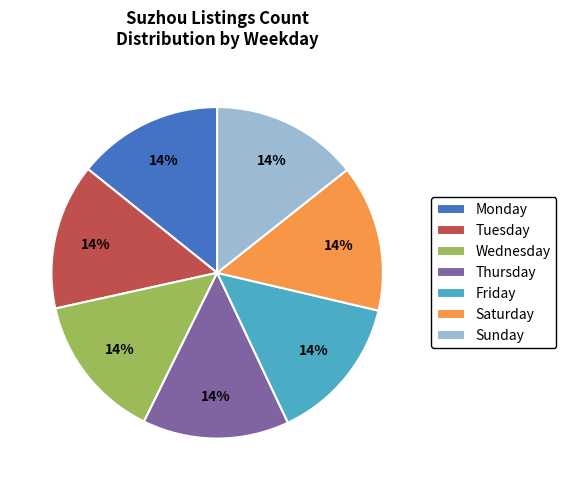

What percentage is the Friday slice, to the nearest percent?

14%